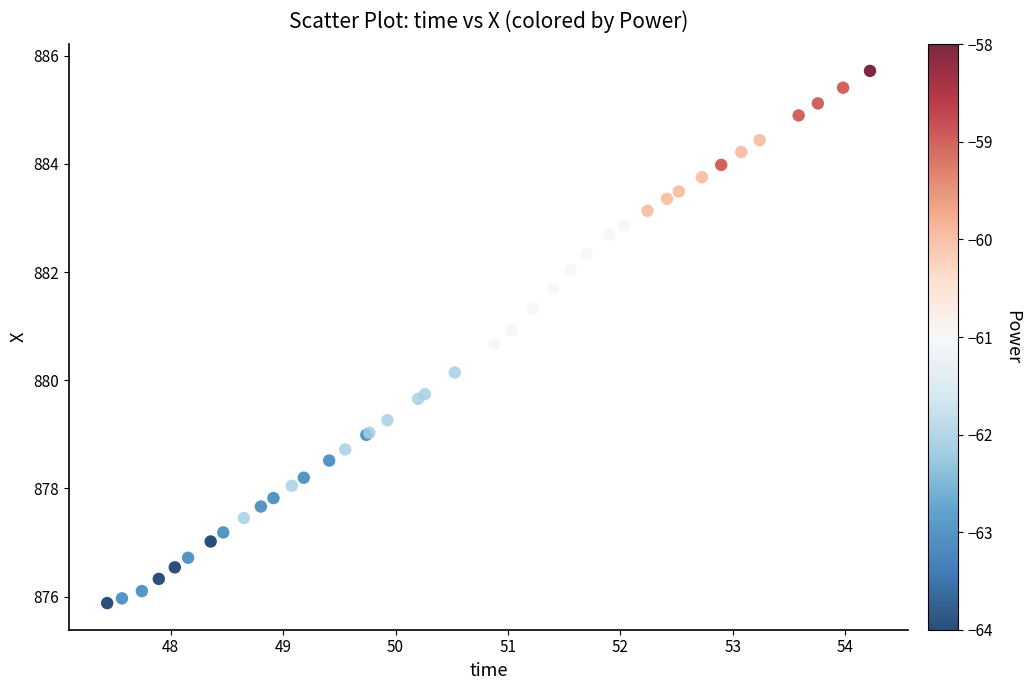

What Y value in the scatter plot is closest to 880?

880.1